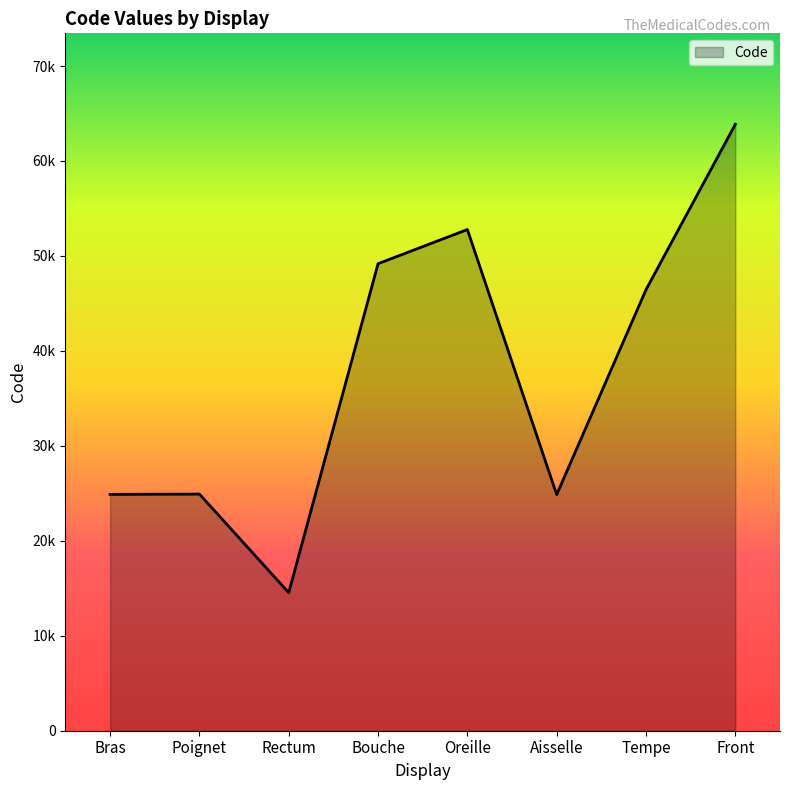

What is the sum of the values at Front and Poignet?

88786